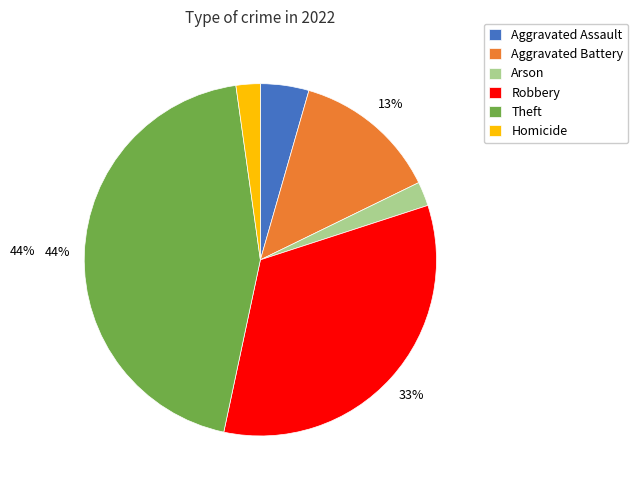

Combined, do Aggravated Assault and Robbery account for over 50%?

No